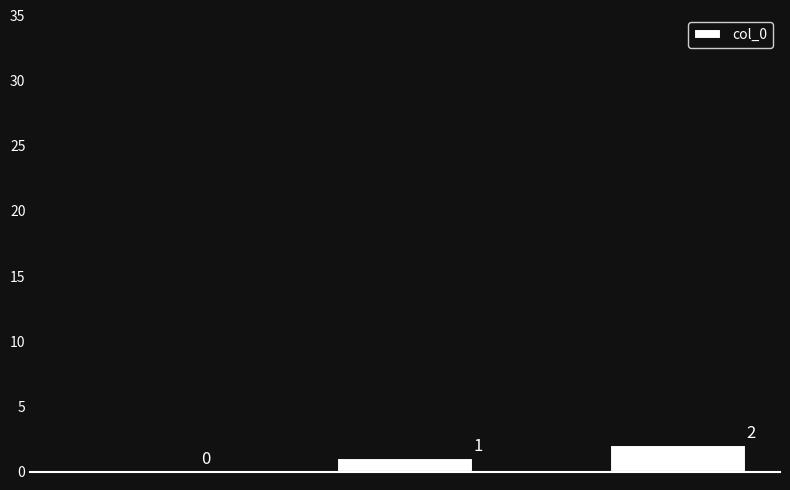

How many values are above zero?

2